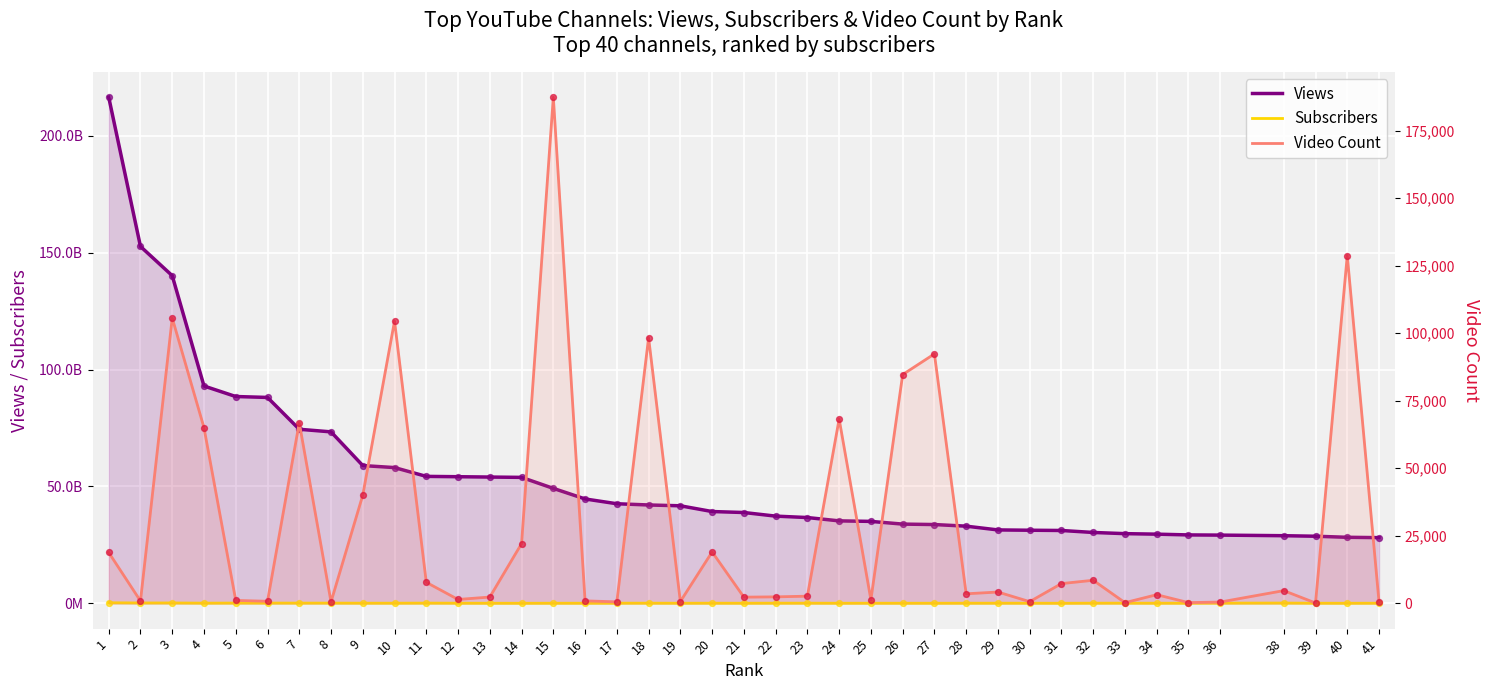

Which series has the largest total across all categories?

Views